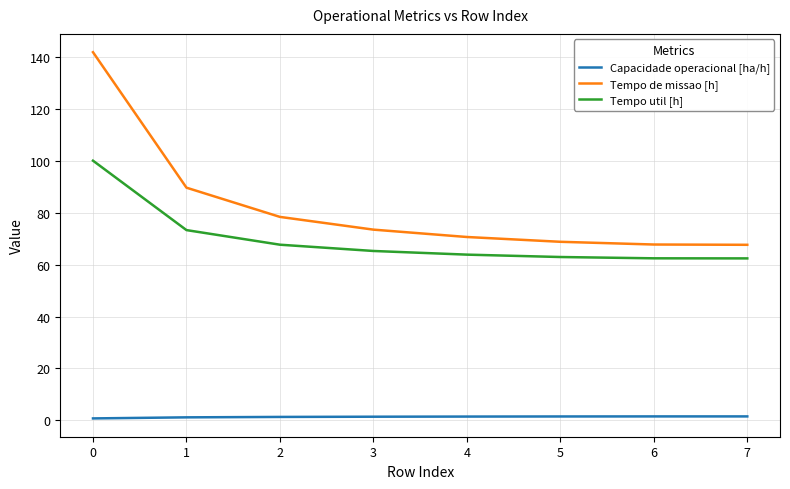

At 2, list the series in order from largest to smallest.

Tempo de missao [h], Tempo util [h], Capacidade operacional [ha/h]